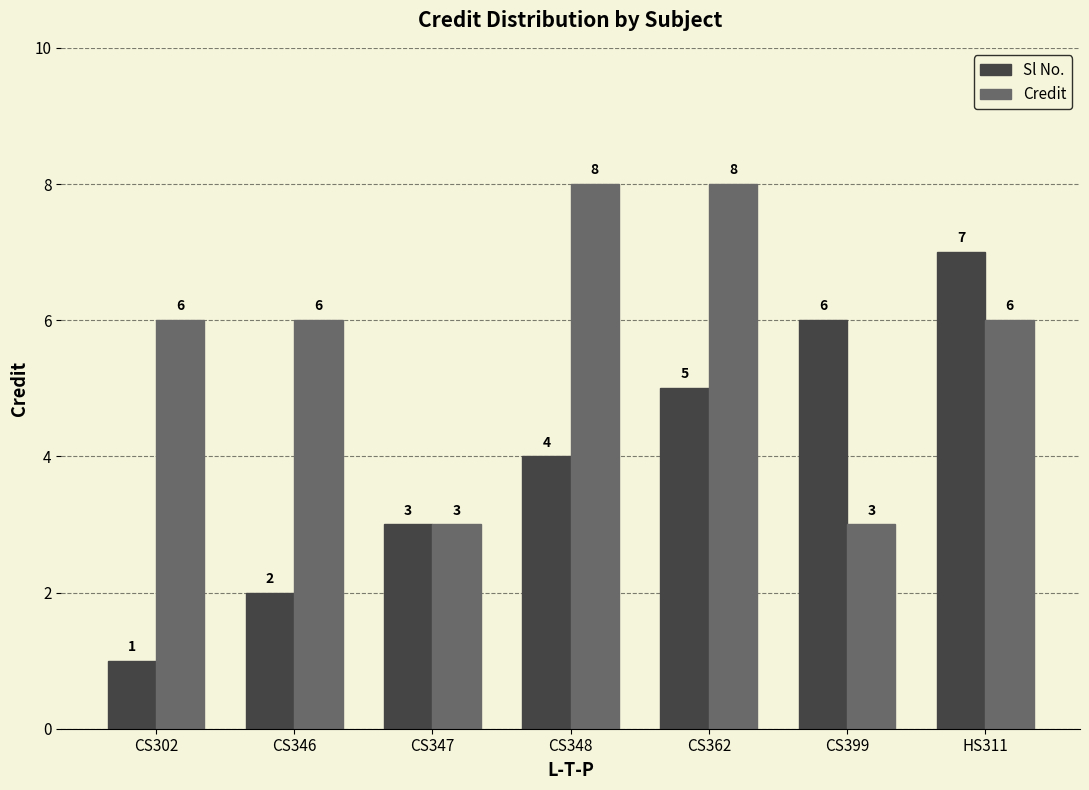

Rank the series by their average value, from highest to lowest.

Credit, Sl No.